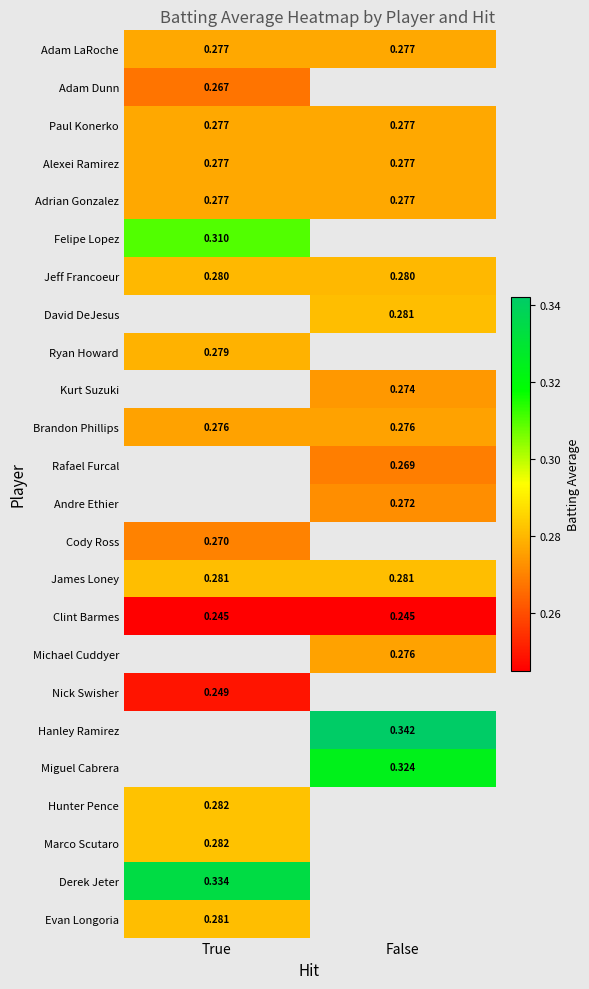

What is the spread (max minus min) of values at True?

0.1